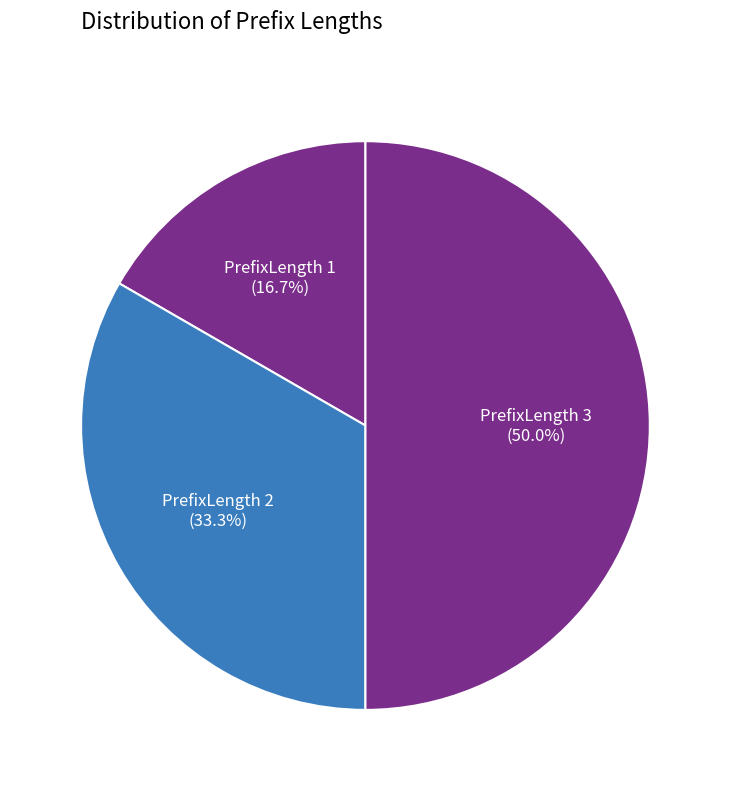

True or false: PrefixLength 2 accounts for 33% of the total.

True